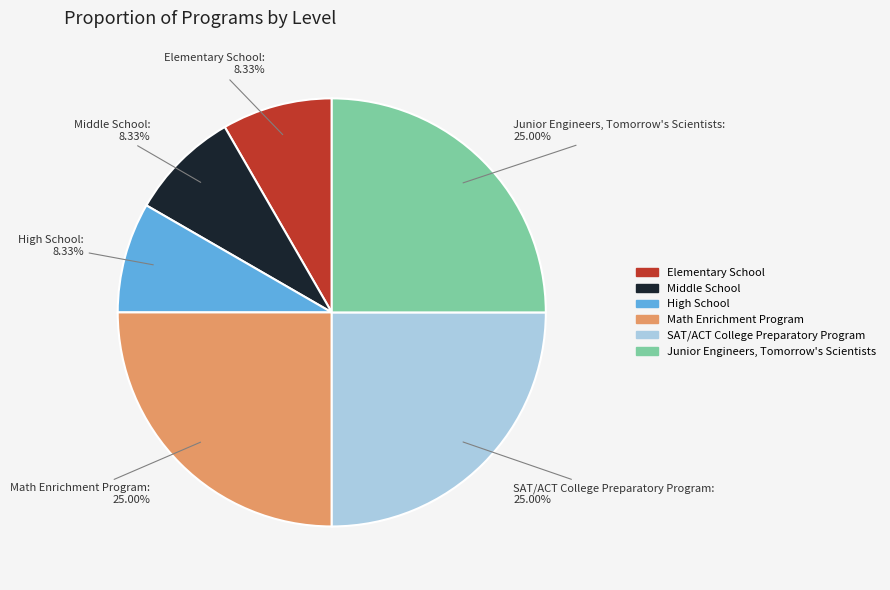

Does any single category account for the majority?

No